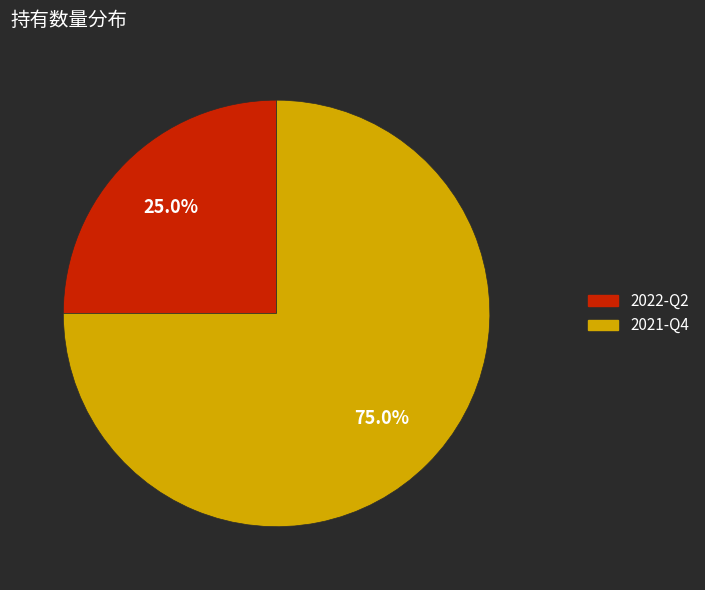

The 2022-Q2 slice represents 34% of the pie. True or false?

False